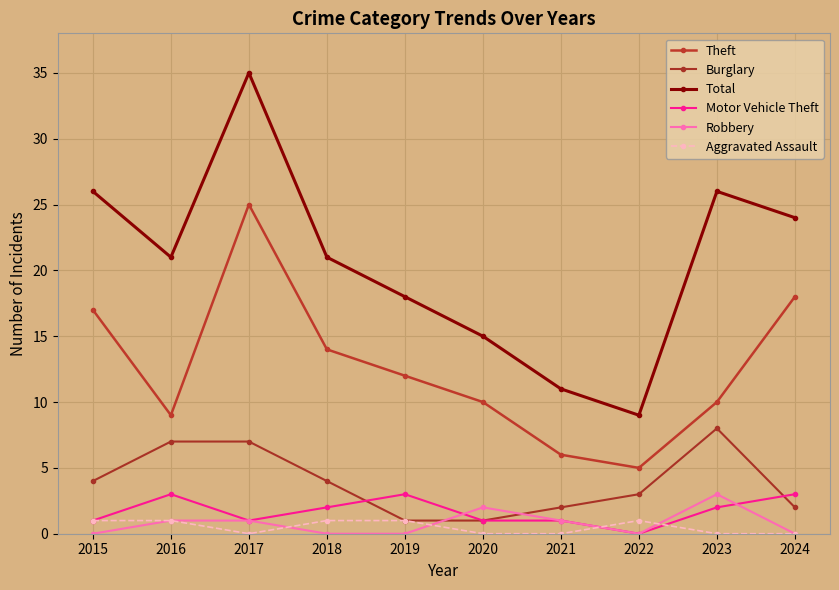

What is the total value across all series at 2018?

42